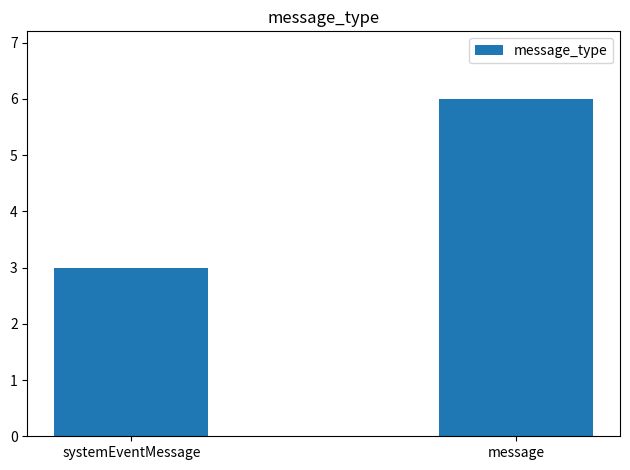

What is the difference between the values at message and systemEventMessage?

3